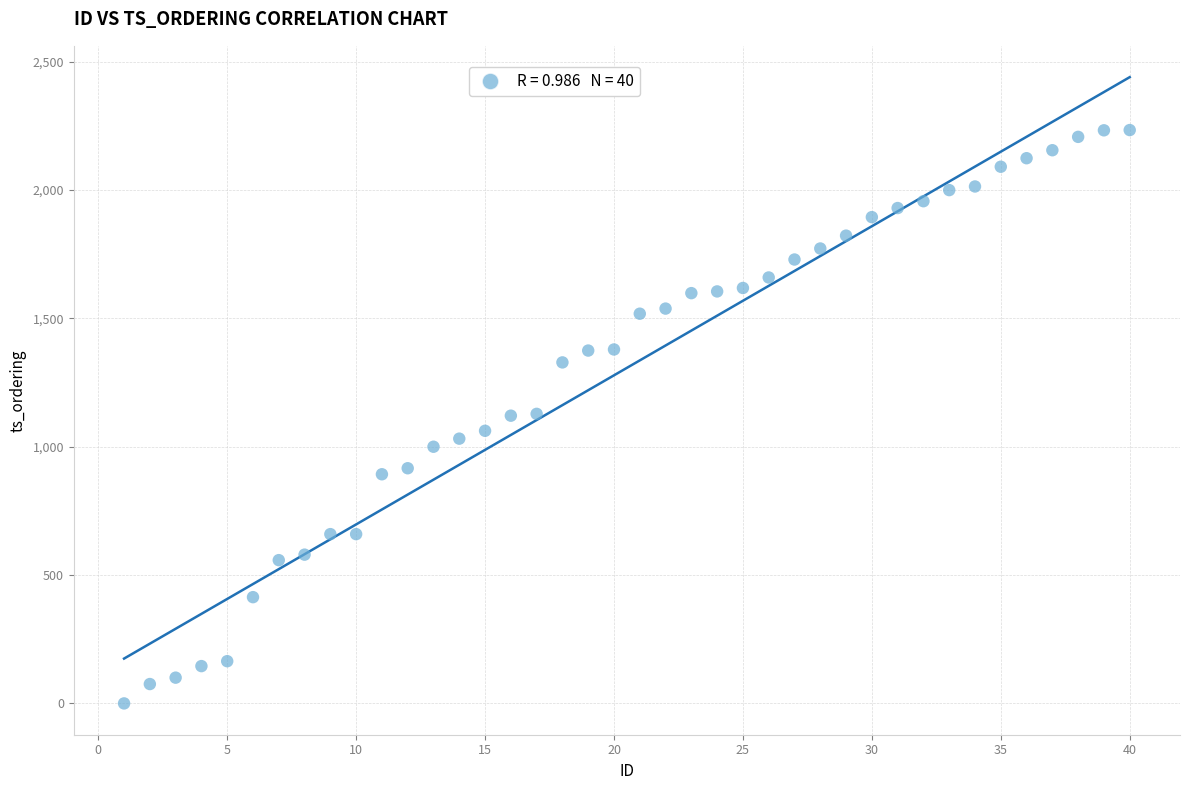

What is the range of Y values (max minus min)?

2233.1